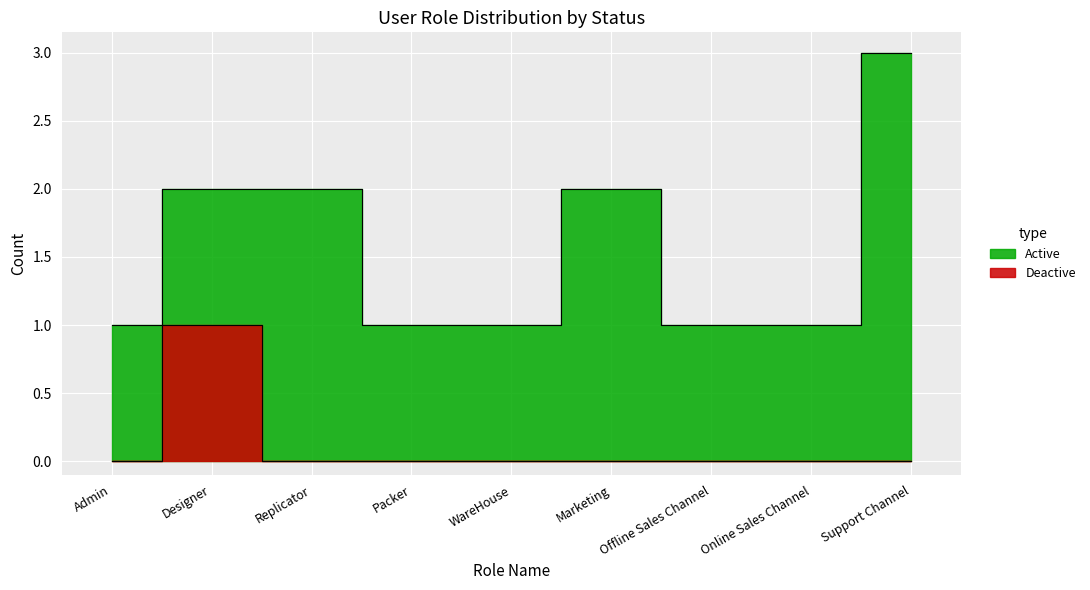

Which series has the largest range (max minus min)?

Active